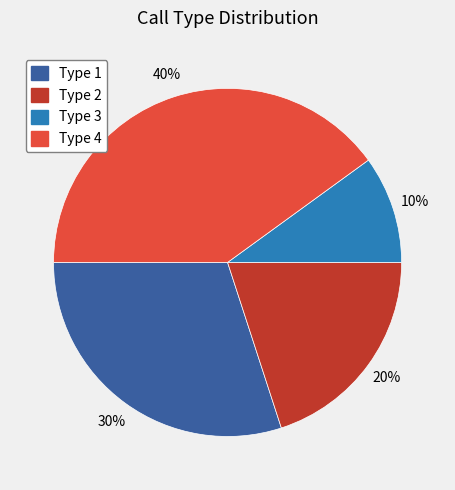

Which slice is the largest?

Type 4